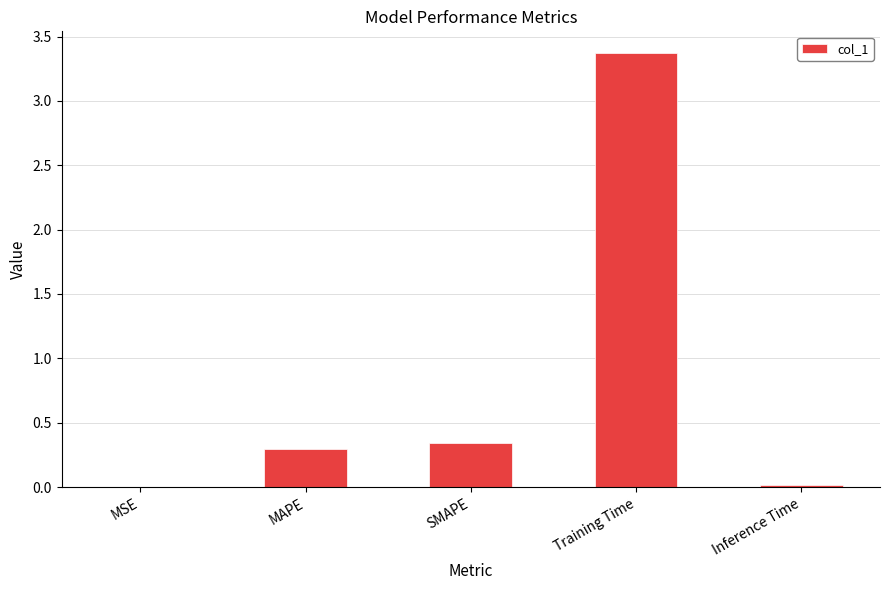

Is it true that the value at Training Time is 3.4?

True